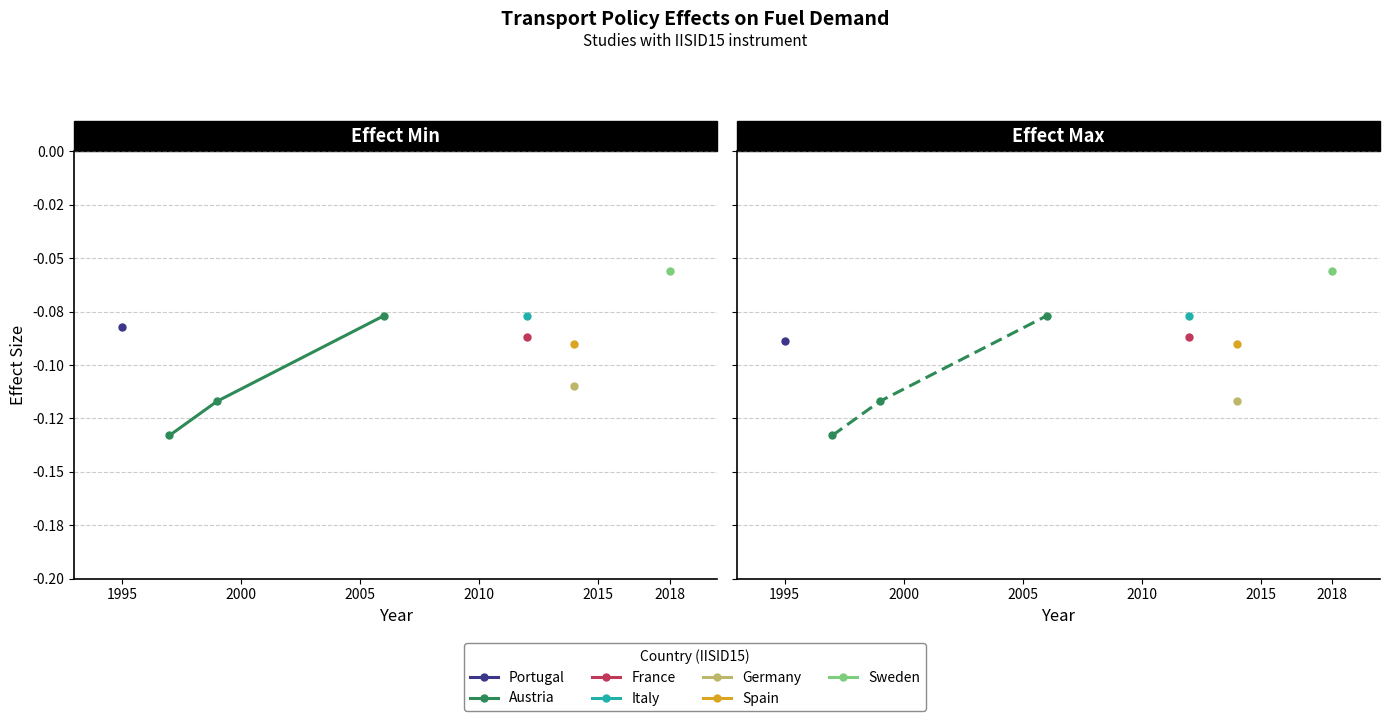

Does the chart display data point markers on the line(s)?

Yes